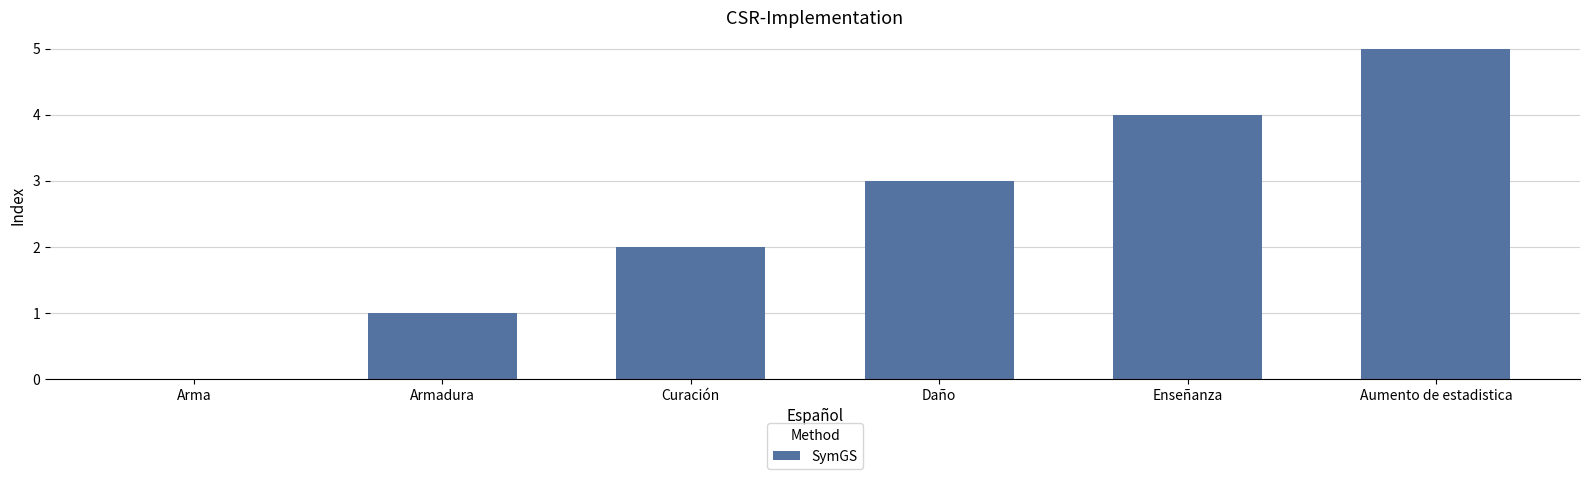

What is the maximum value shown in the chart?

5